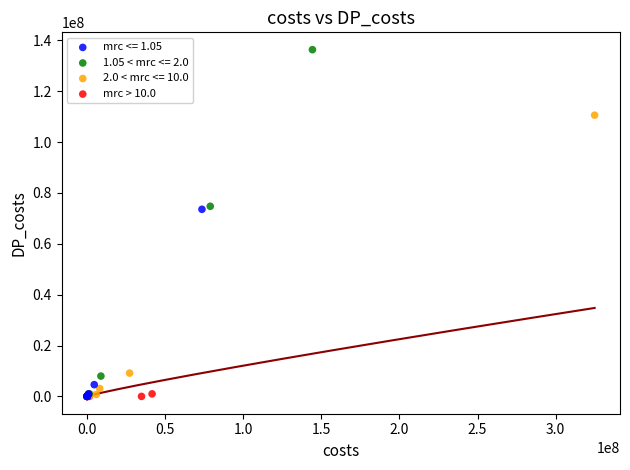

Which series has the widest spread of Y values?

1.05 < mrc <= 2.0